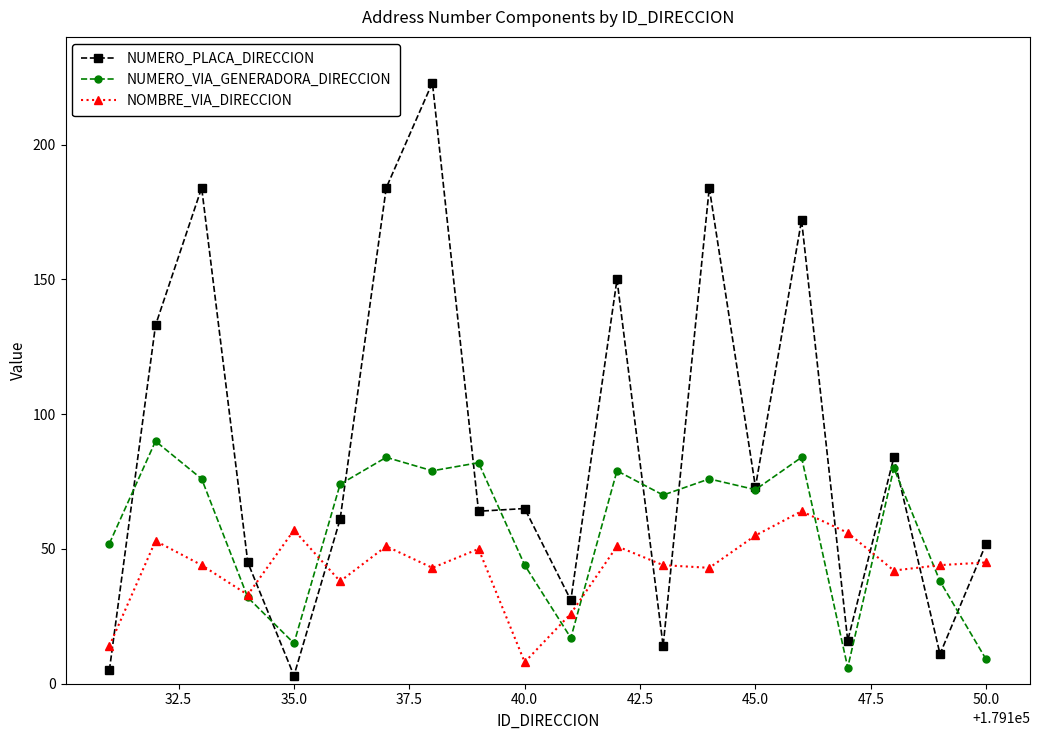

What are all the series names shown in the legend?

NUMERO_PLACA_DIRECCION, NUMERO_VIA_GENERADORA_DIRECCION, NOMBRE_VIA_DIRECCION